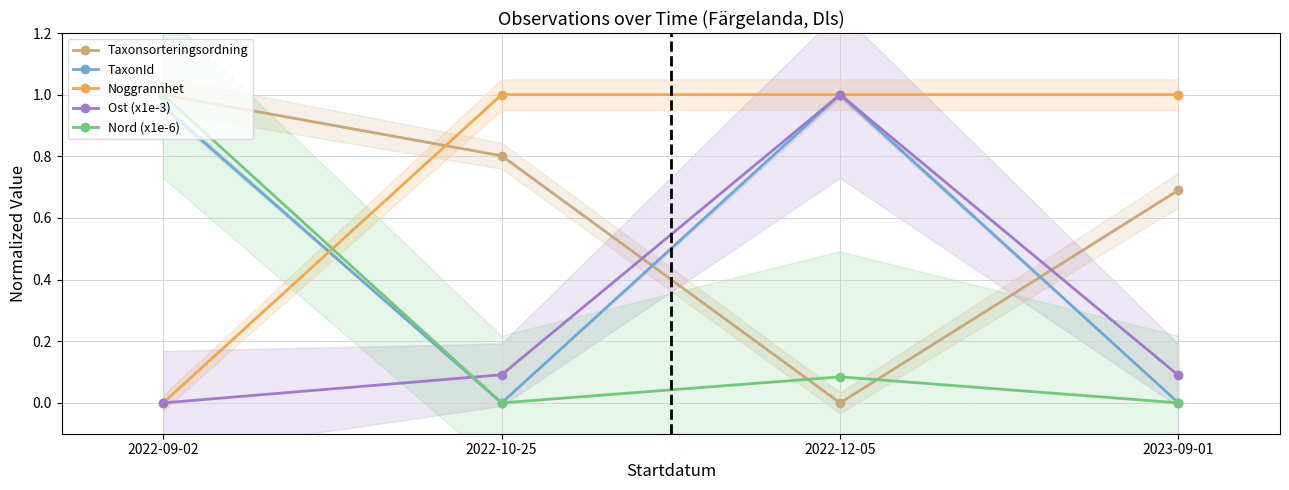

What is the total value across all series at 2022-10-25?

1.9